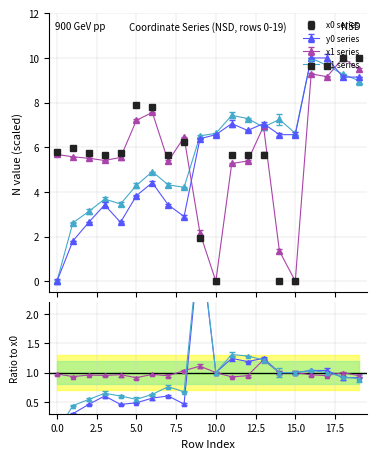

What is the sum of the y0_vals values at 12 and 11?

13.8